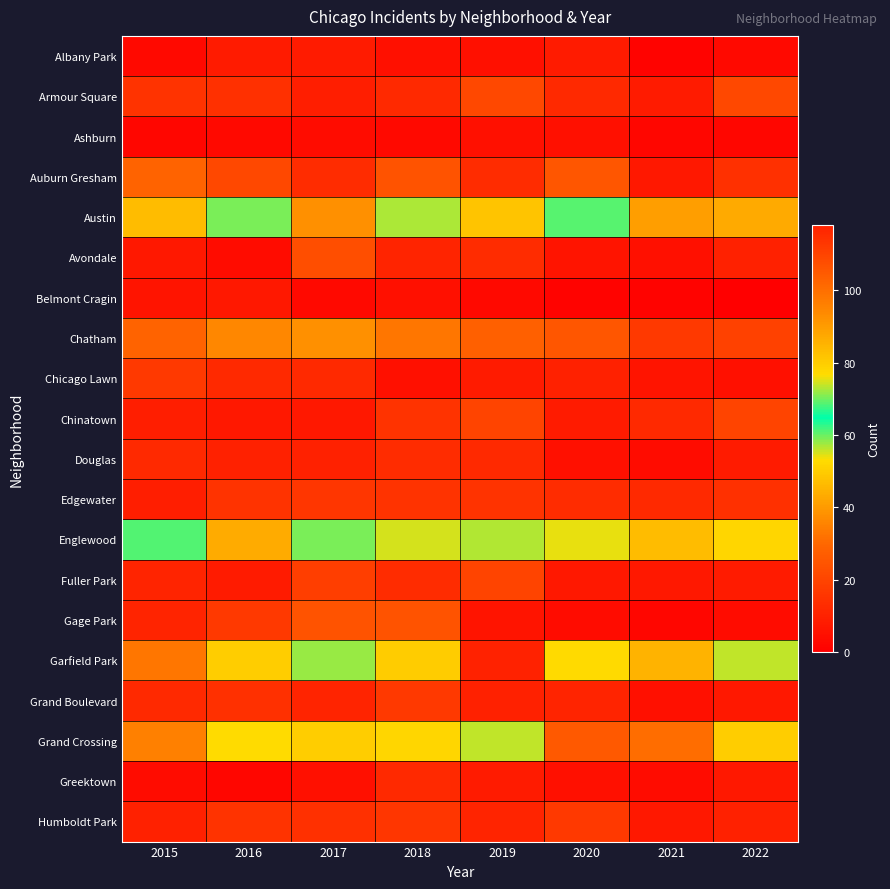

How many categories are shown in the chart?

8